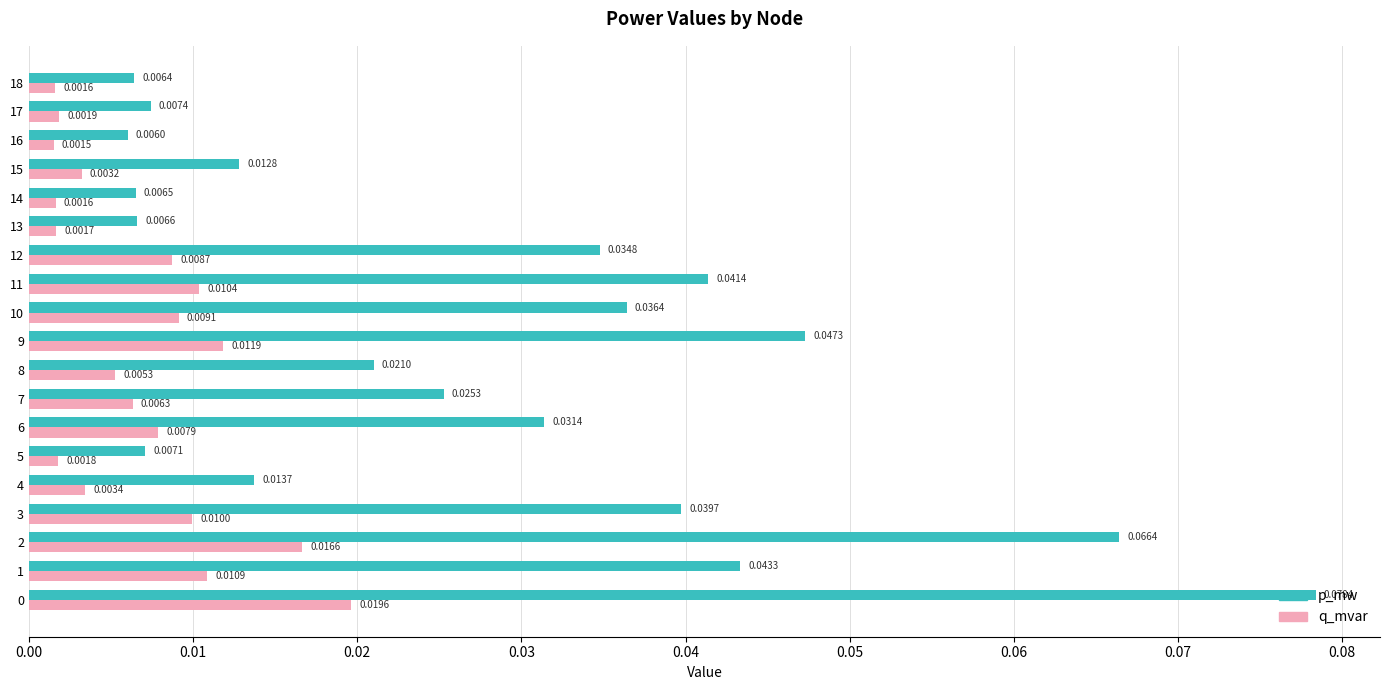

At 17, list the series in order from largest to smallest.

p_mw, q_mvar